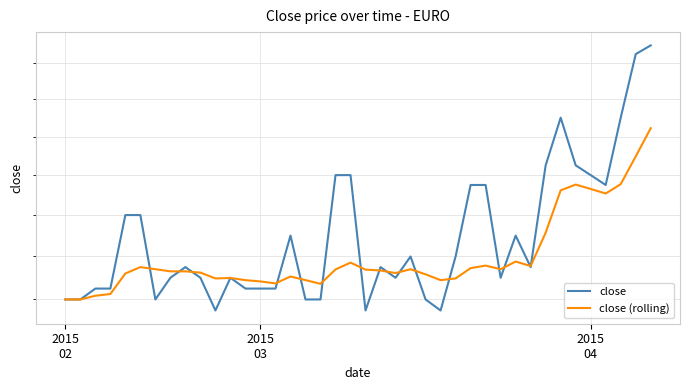

Rank the categories by close (rolling) value from lowest to highest.

2015
02, 2015
03, 2015
04, 3, 17, 14, 13, 12, 16, 25, 10, 26, 11, 15, 24, 4, 22, 9, 7, 8, 21, 20, 18, 6, 23, 29, 27, 5, 31, 28, 19, 30, 32, 36, 33, 35, 34, 37, 38, 39